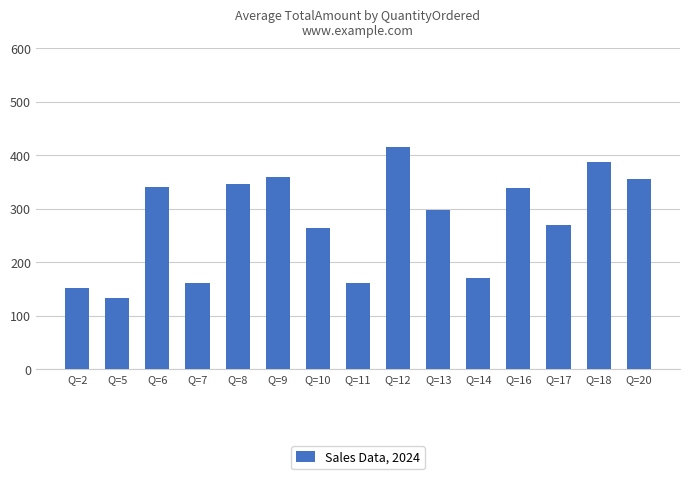

What is the value of the 15th bar from the left?

356.1